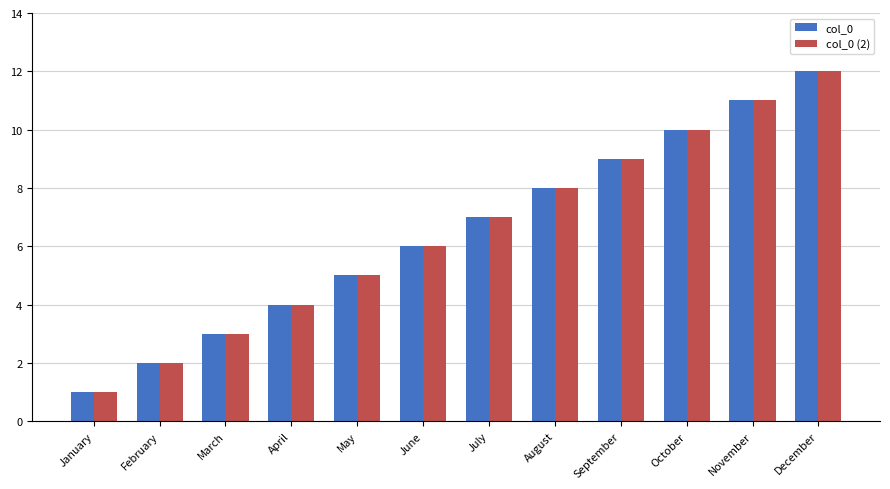

How many series are shown in this chart?

2